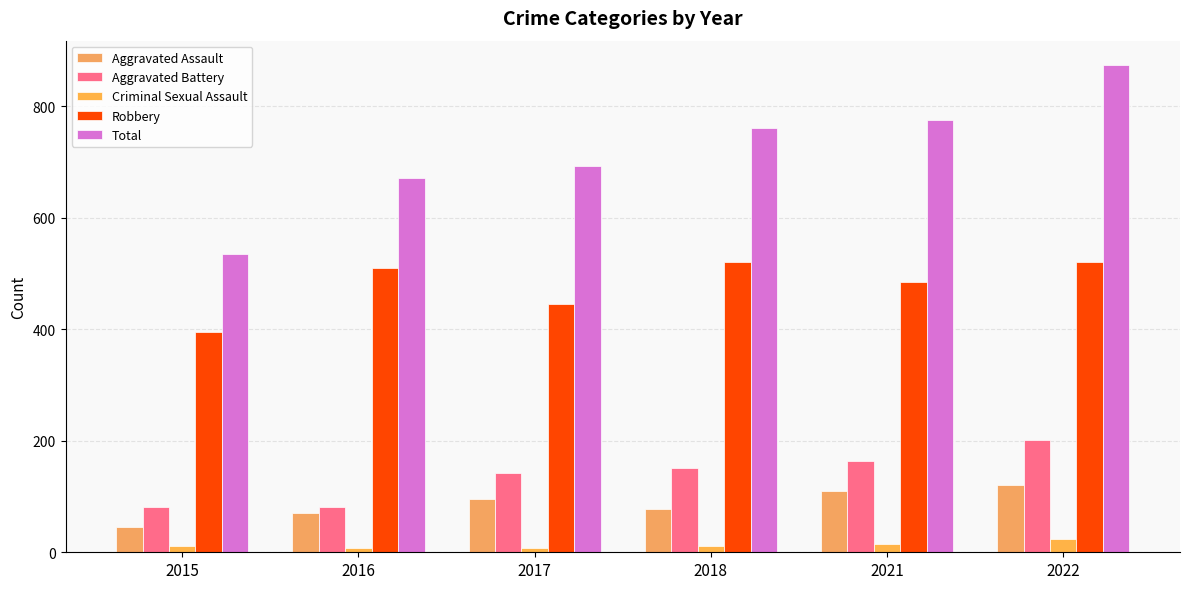

How many Criminal Sexual Assault values are between 8 and 14?

5